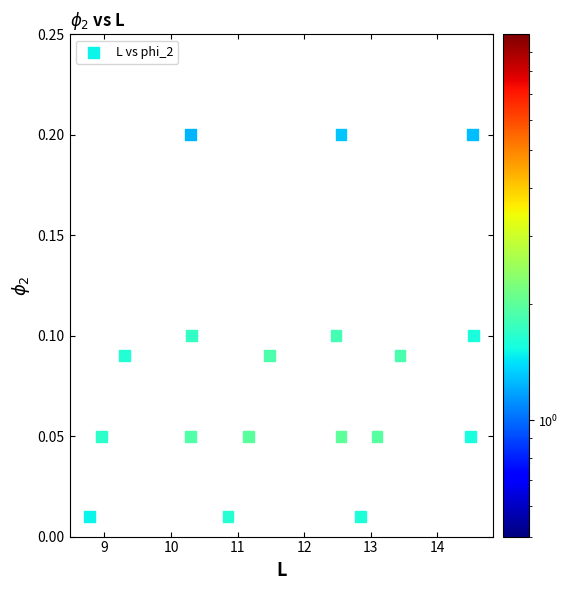

What is the range of X values (max minus min)?

5.8